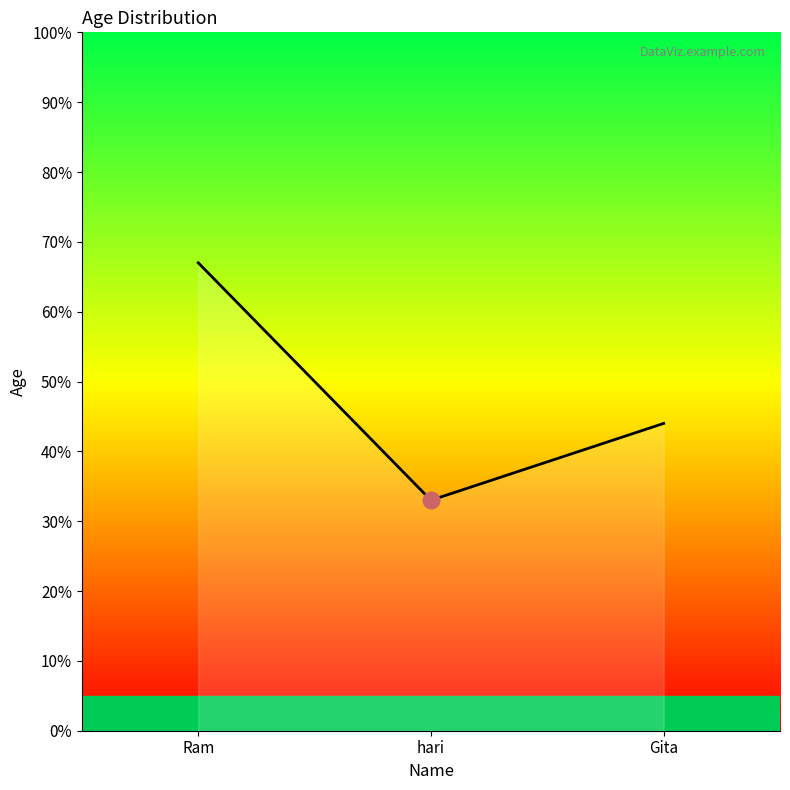

What is the minimum value shown in the chart?

33